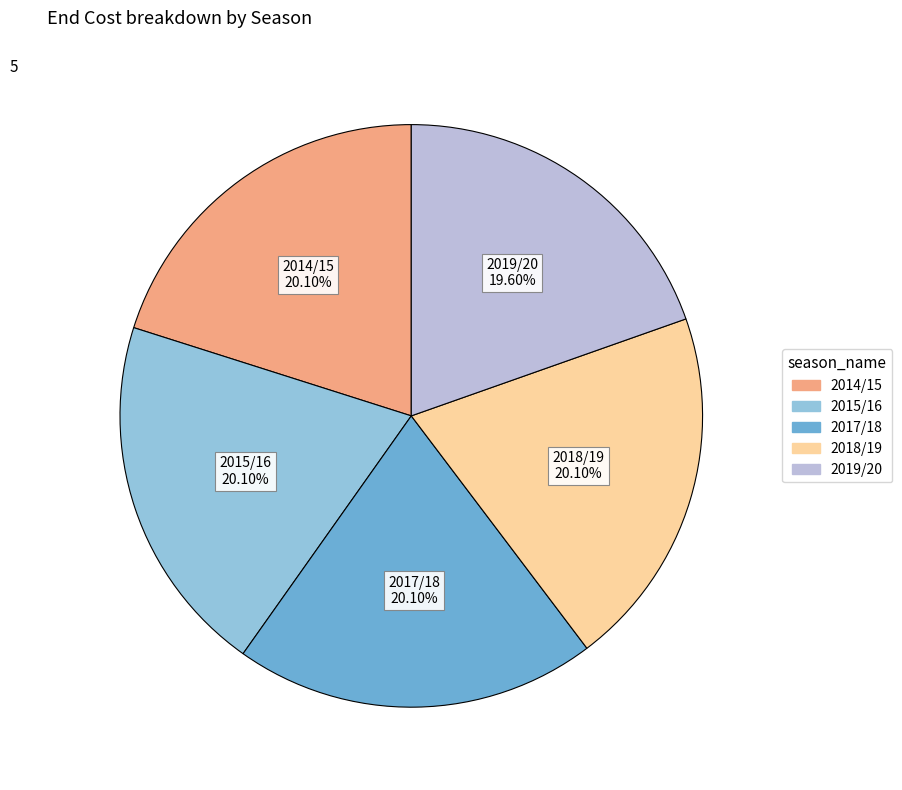

Which category has the smallest portion of the pie?

2019/20